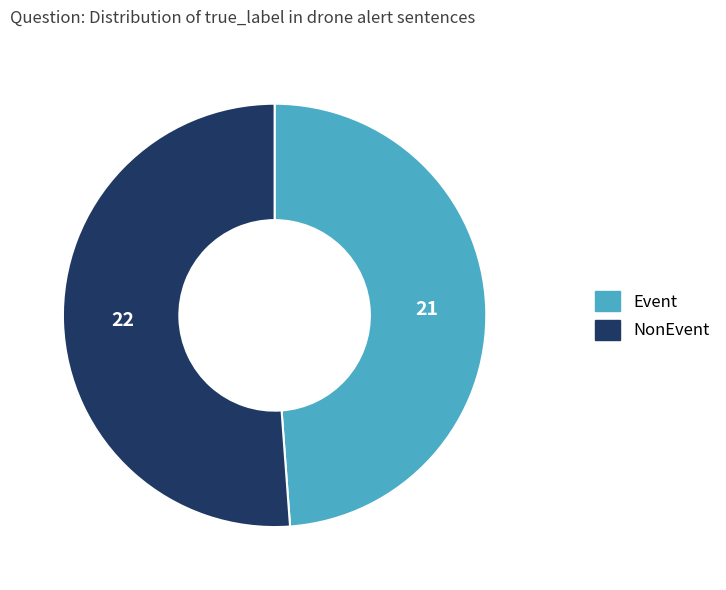

Is the sum of Event and NonEvent greater than half?

Yes